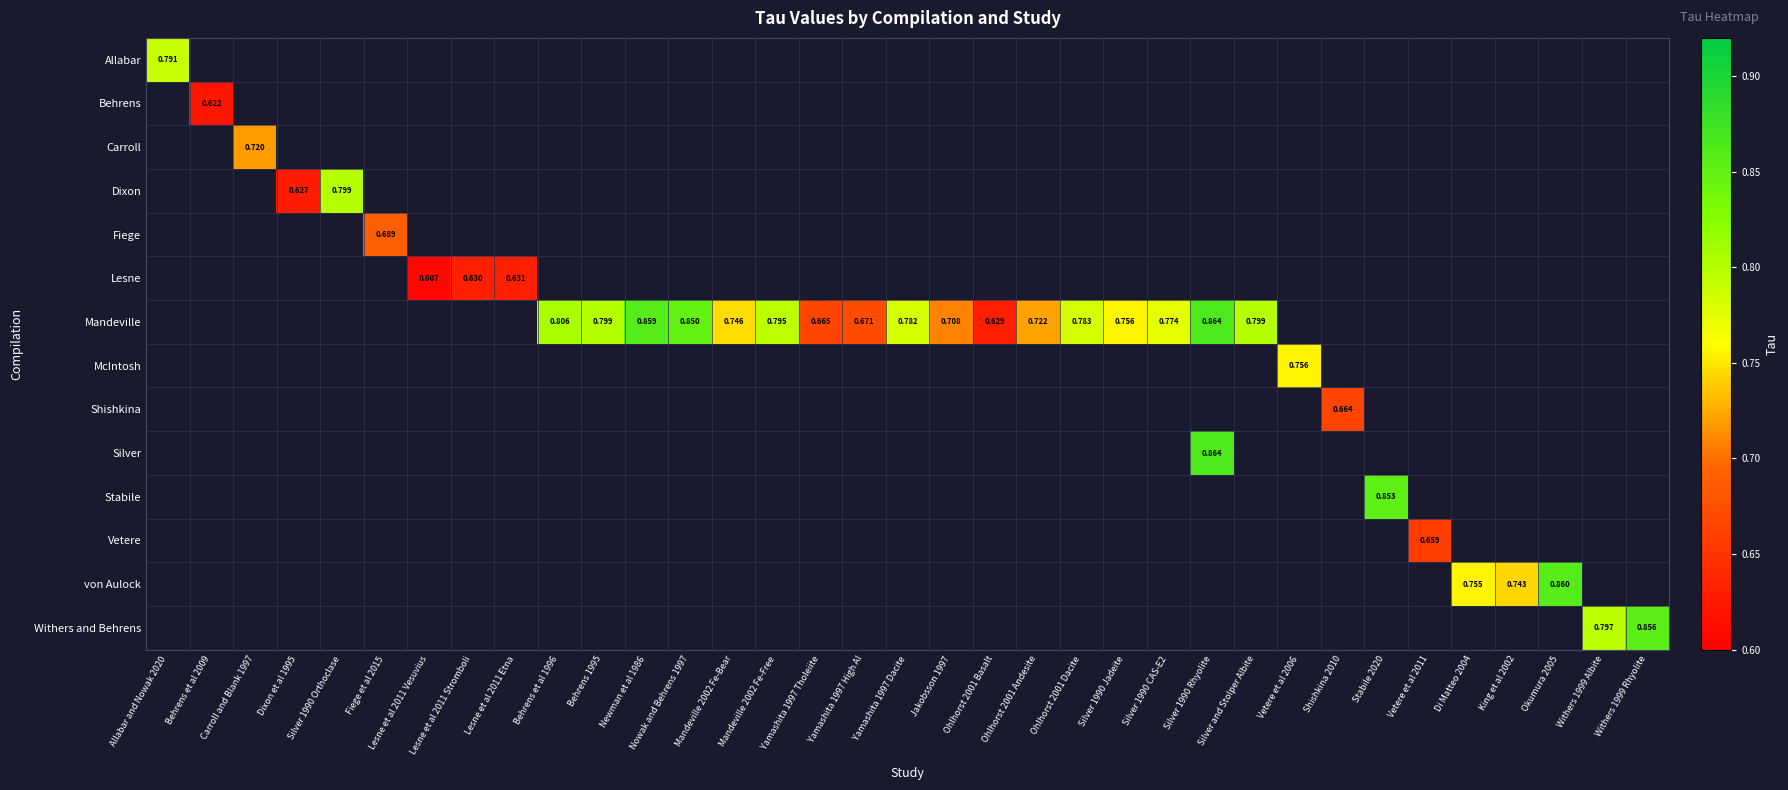

Which label corresponds to the smallest value in the chart?

Lesne et al 2011 Vesuvius